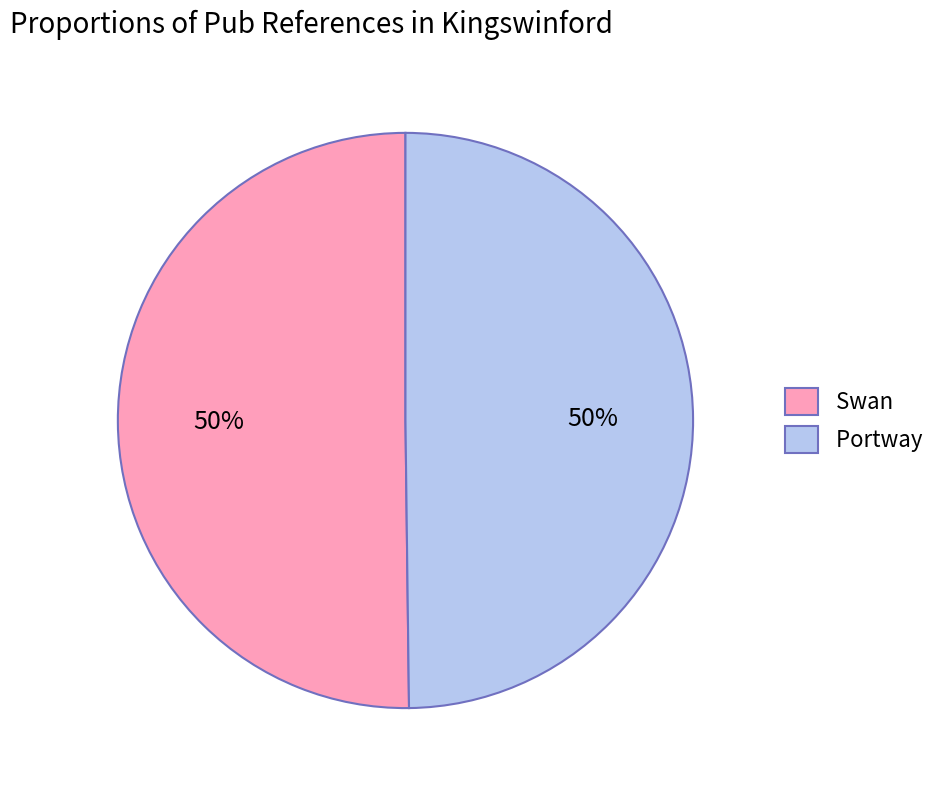

True or false: Portway accounts for 44% of the total.

False